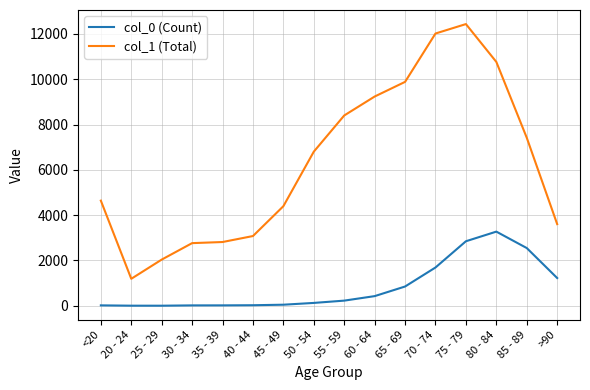

True or false: col_0 (Count) and col_1 (Total) cross at least once.

False